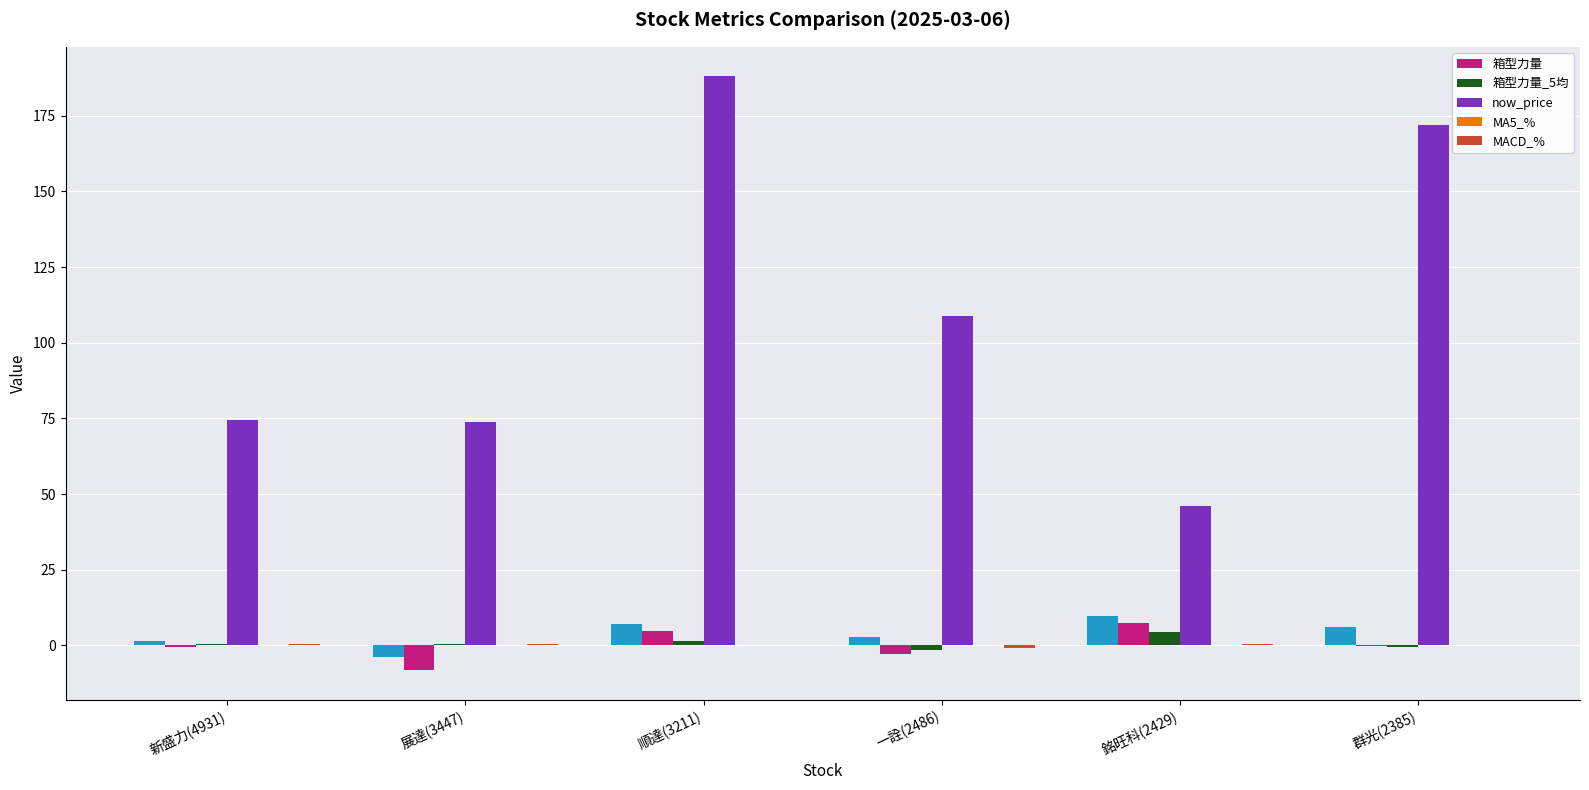

Is it true that MACD_% equals 0.4 at 銘旺科(2429)?

True